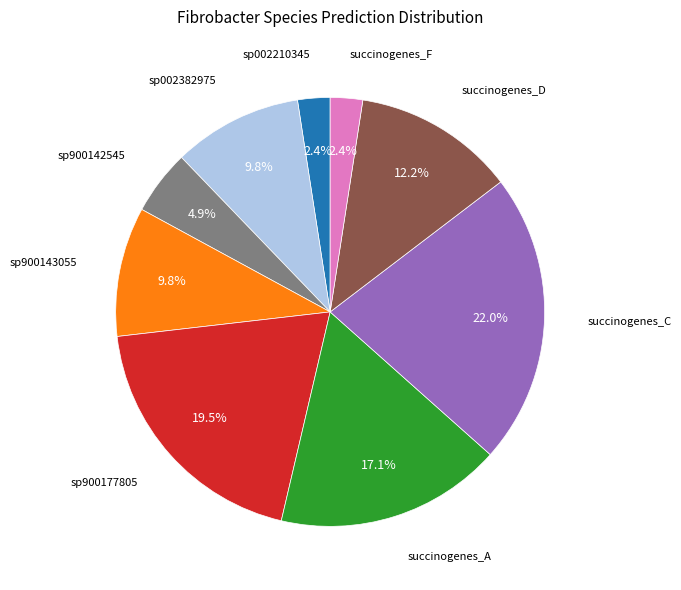

Is there any slice that represents more than half of the pie?

No